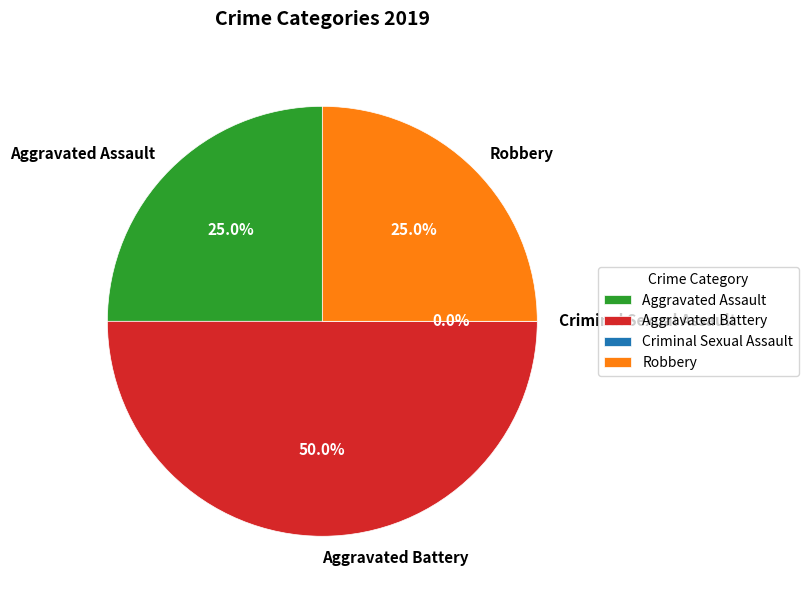

Is Aggravated Assault the majority of the pie?

No